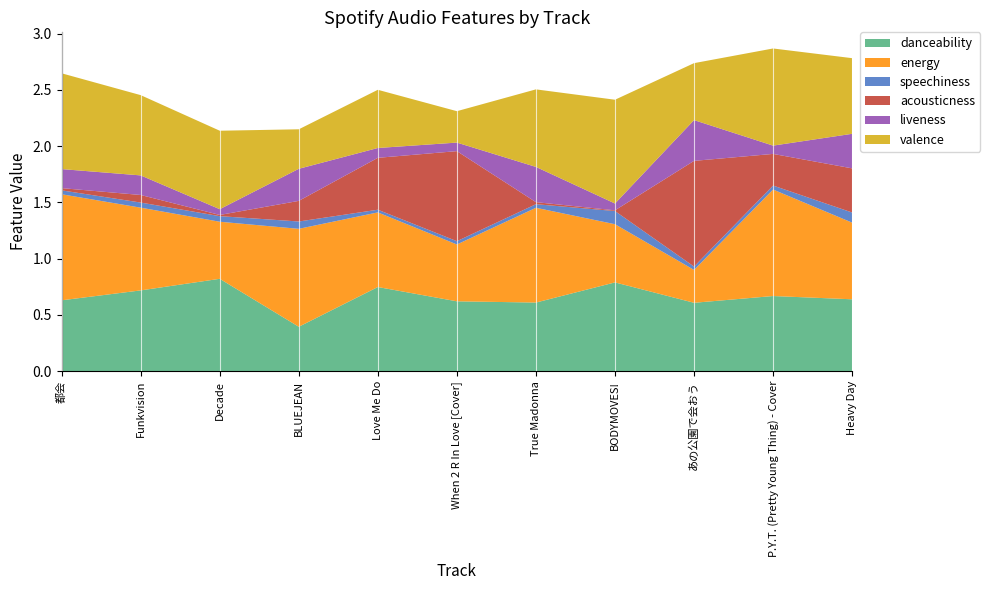

Reading right to left, transcribe all the data shown in this chart.

danceability: 0.6	0.7	0.6	0.8	0.6	0.6	0.7	0.4	0.8	0.7	0.6
energy: 0.7	0.9	0.3	0.5	0.8	0.5	0.7	0.9	0.5	0.7	0.9
speechiness: 0.1	0.0	0.0	0.1	0.0	0.0	0.0	0.1	0.0	0.0	0.0
acousticness: 0.4	0.3	0.9	0.0	0.0	0.8	0.5	0.2	0.0	0.1	0.0
liveness: 0.3	0.1	0.4	0.1	0.3	0.1	0.1	0.3	0.1	0.2	0.2
valence: 0.7	0.9	0.5	0.9	0.7	0.3	0.5	0.4	0.7	0.7	0.9